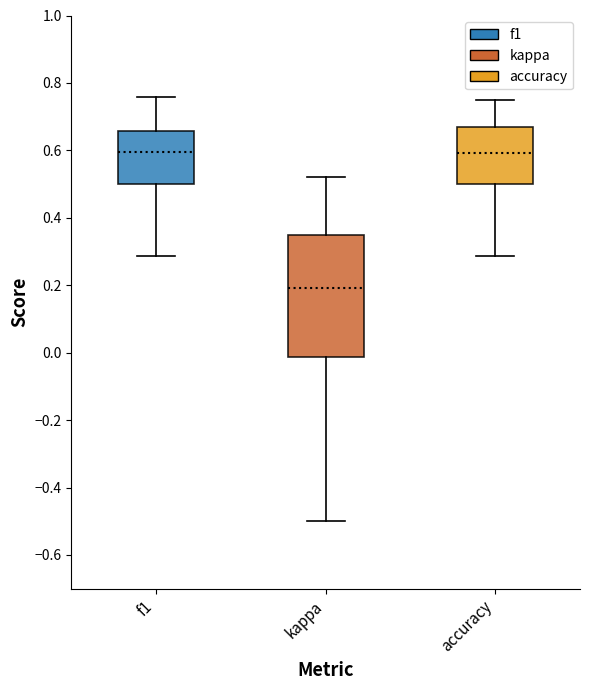

Which box has the lowest median line?

kappa